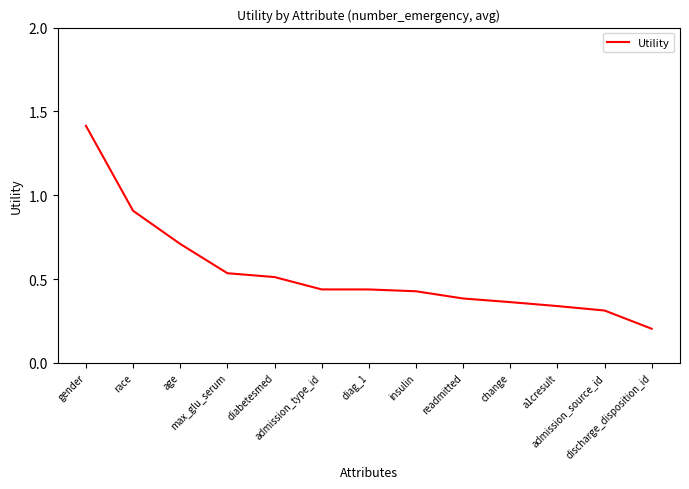

Which category has the highest value across all series?

gender